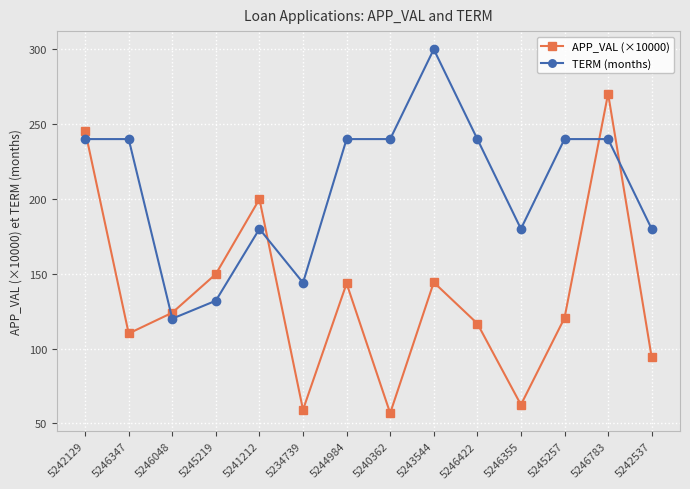

The value of APP_VAL (×10000) at 5246783 is 80.5. True or false?

False